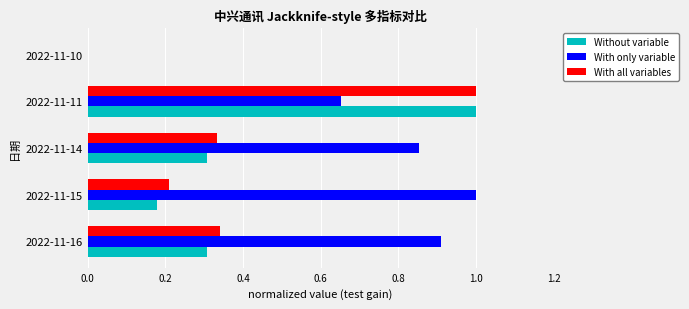

How many positive values does the Without variable series have?

4